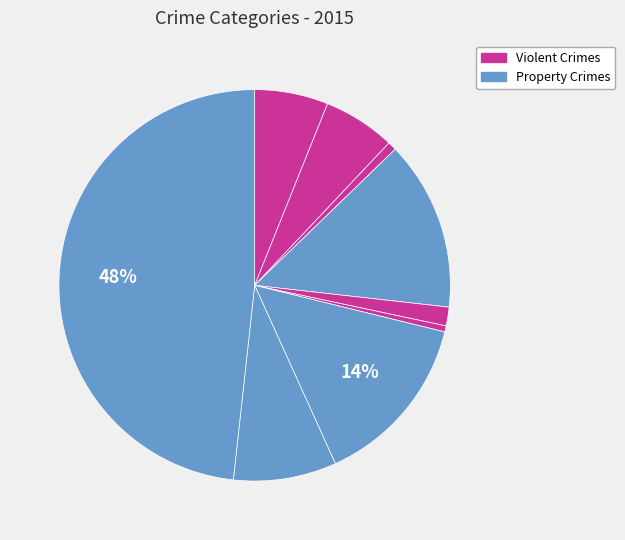

Is there a majority slice in this chart?

No